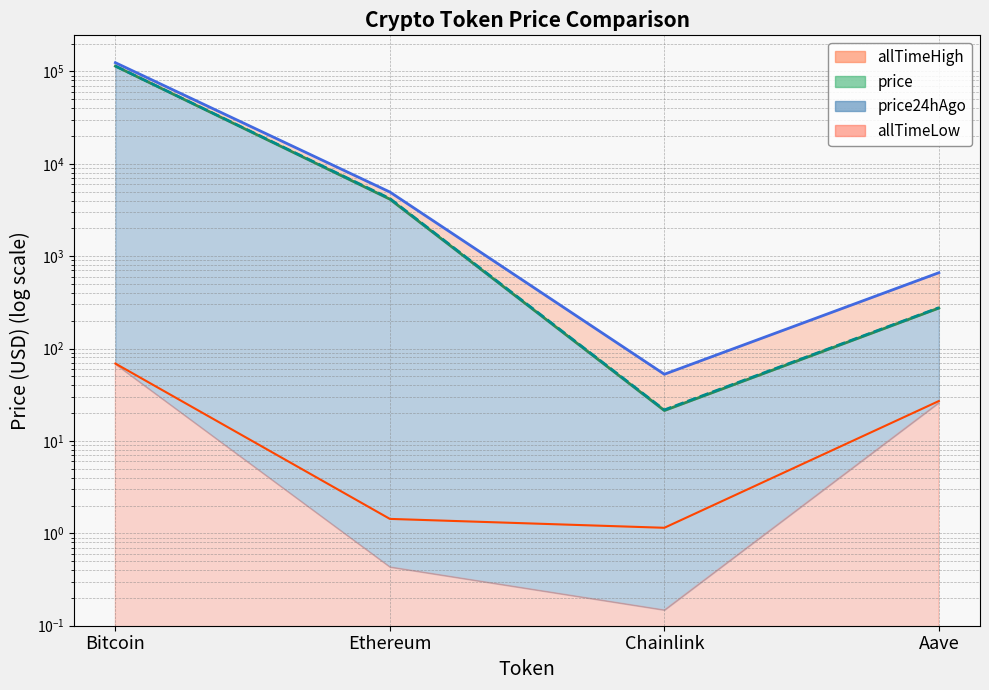

What is the sum of all allTimeLow_line values?

98.4